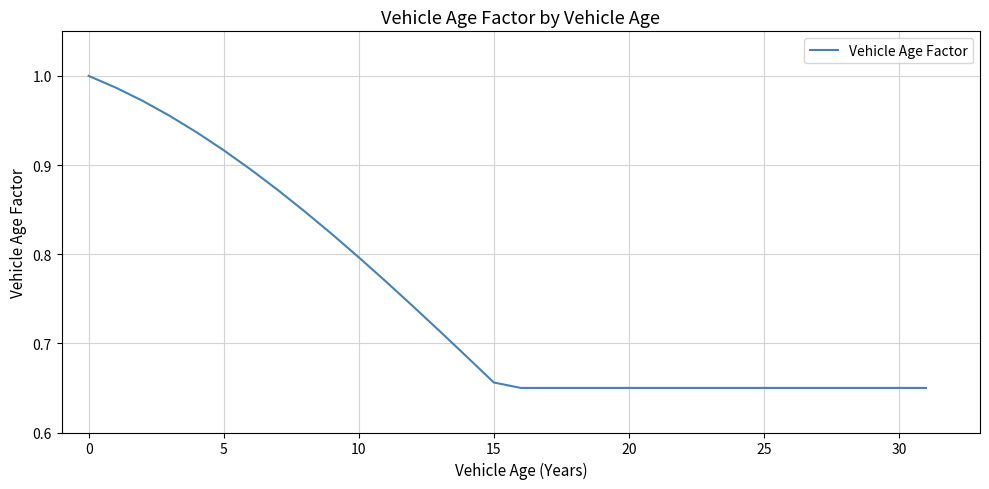

Is this an area chart (filled region under the line)?

No